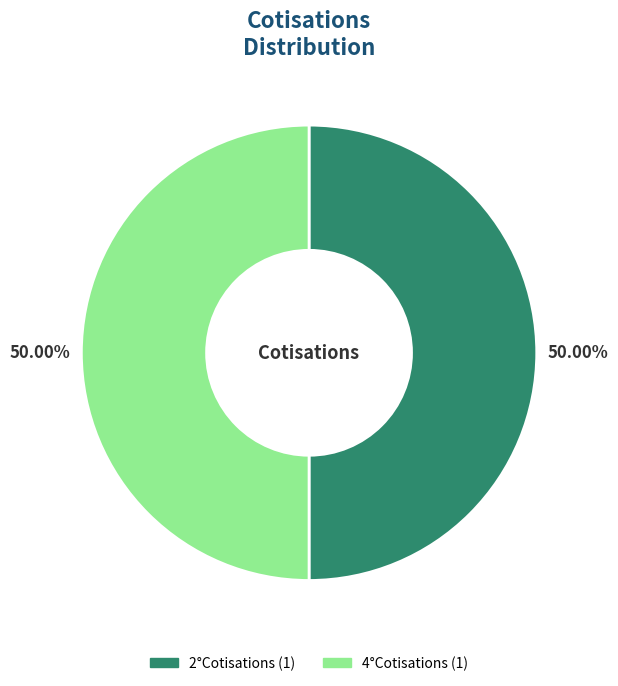

Approximately how many times larger is the value at 2°Cotisations compared to 4°Cotisations?

1.0